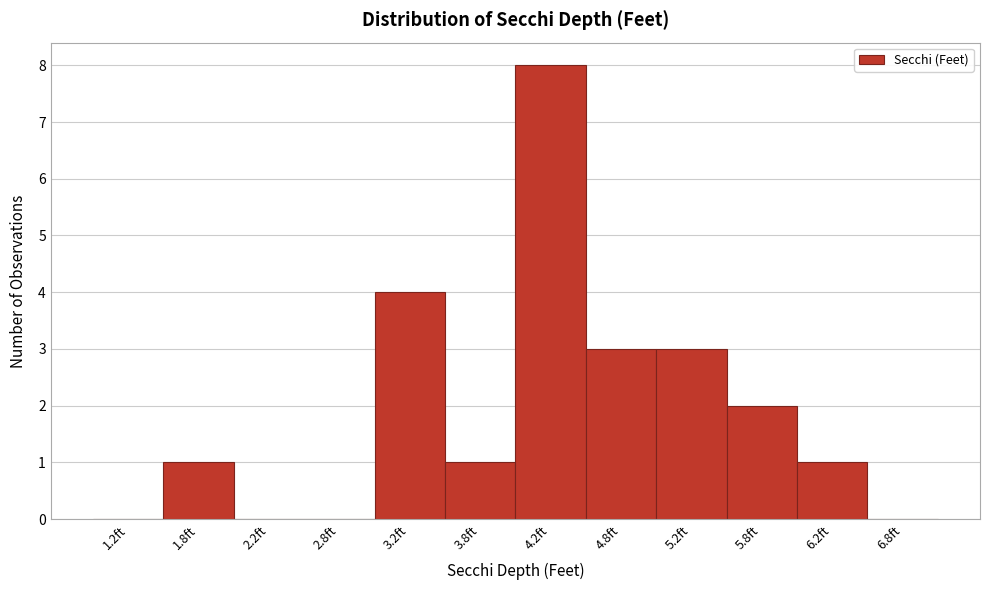

How tall is the bar that spans 4.0 to 4.5 on the x-axis? The values are not printed on the chart, so give them approximately, as read against the axis.

8